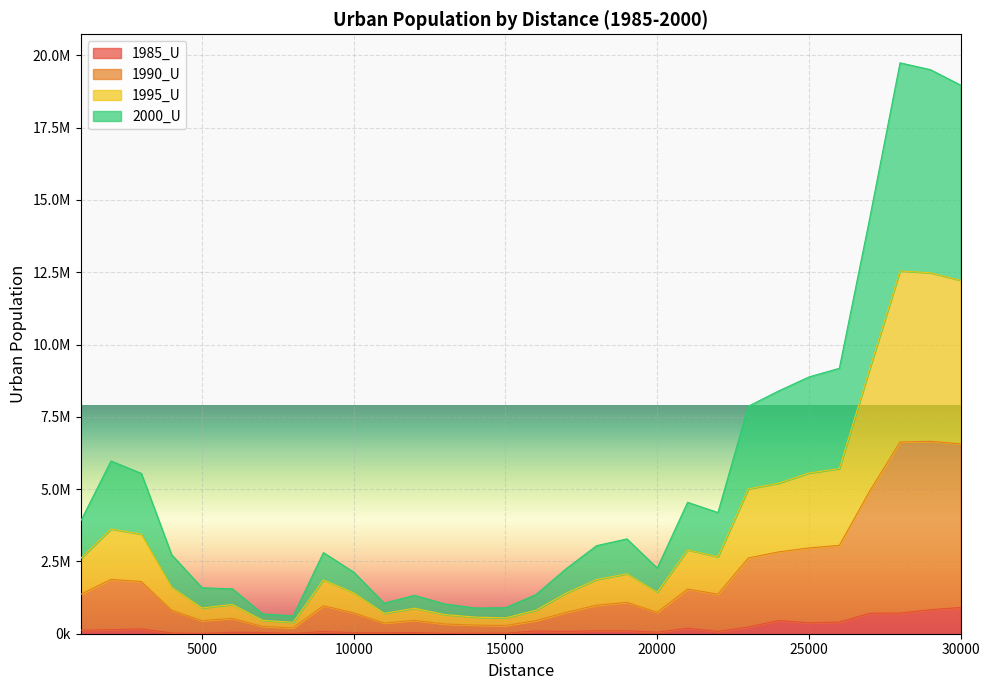

Does the chart display data point markers on the line(s)?

No